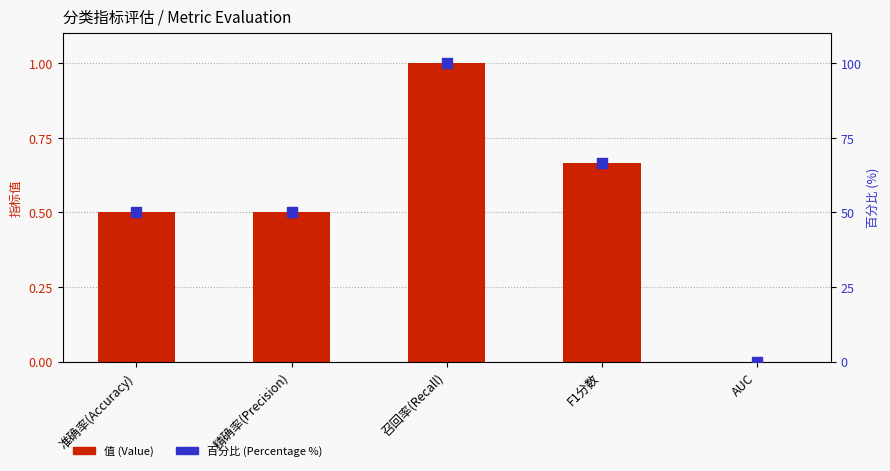

Which series reaches the minimum Y coordinate?

值 (Value)